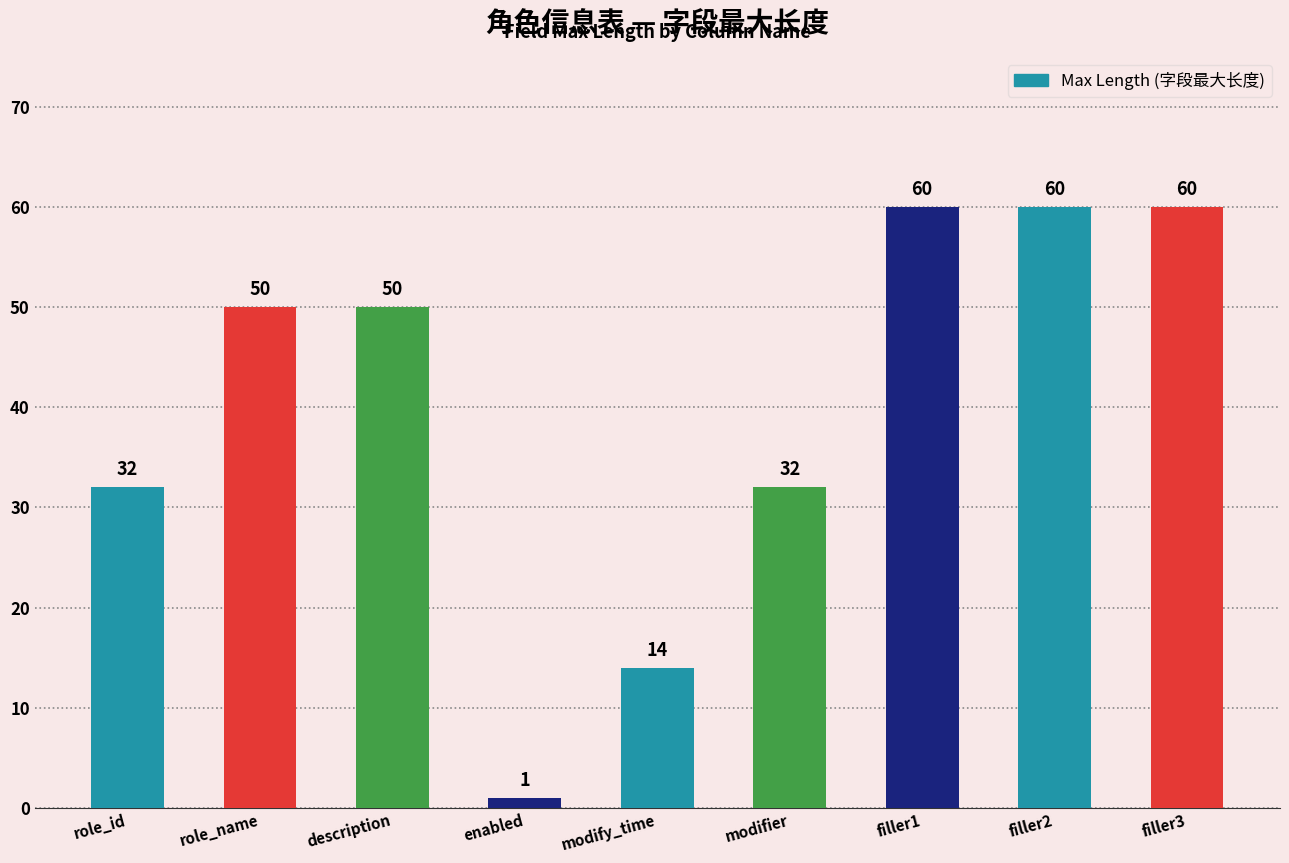

What is the sum of the values at description and filler1?

110